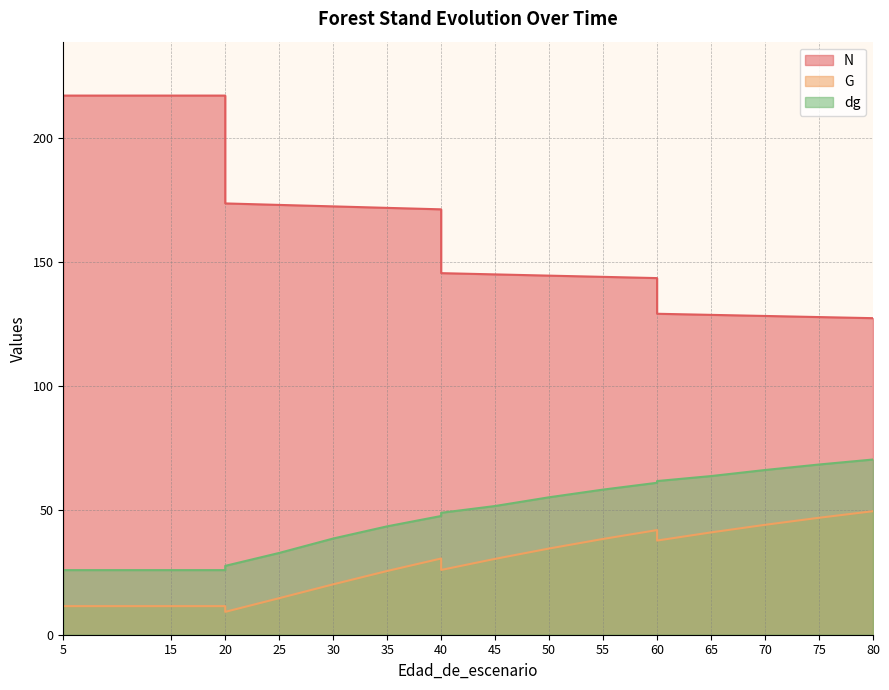

True or false: G and N intersect in this chart.

False